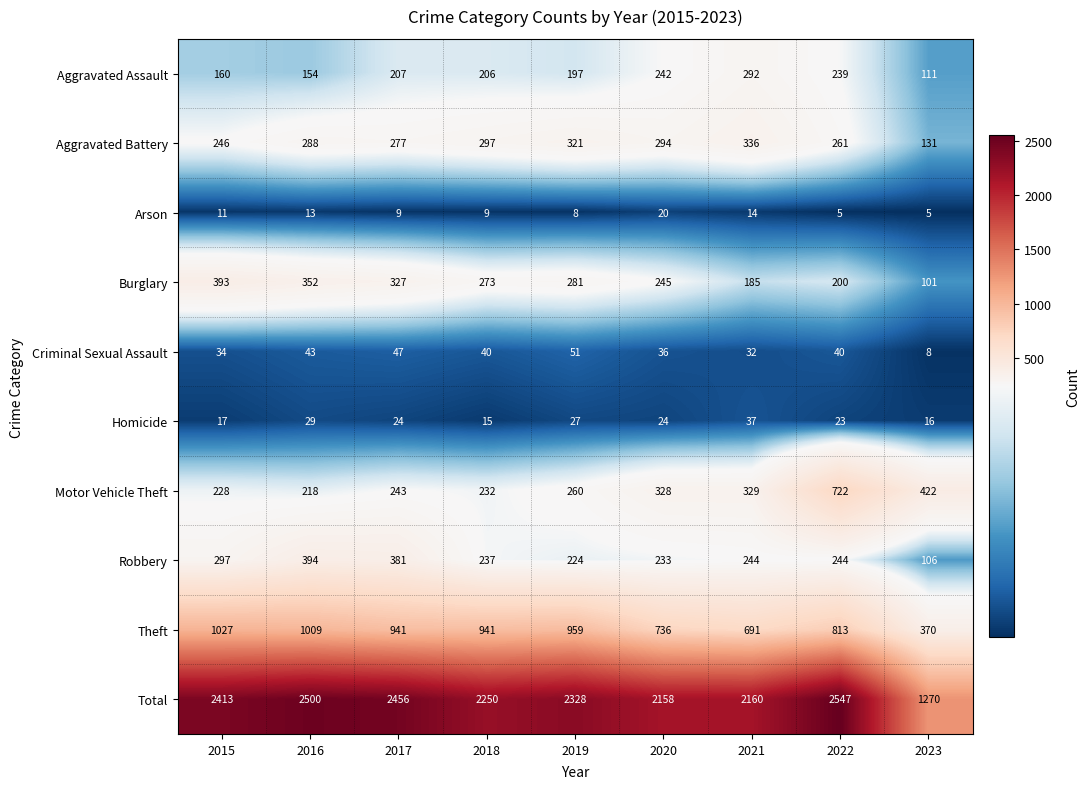

How many categories are shown in the chart?

9